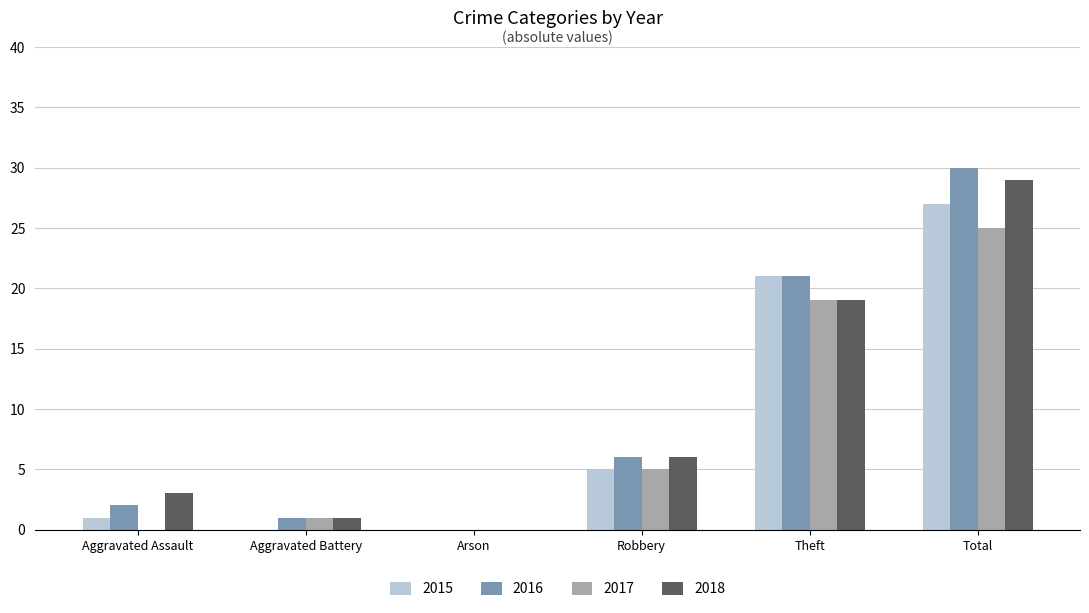

True or false: 2017 has a value of 15 at Arson.

False